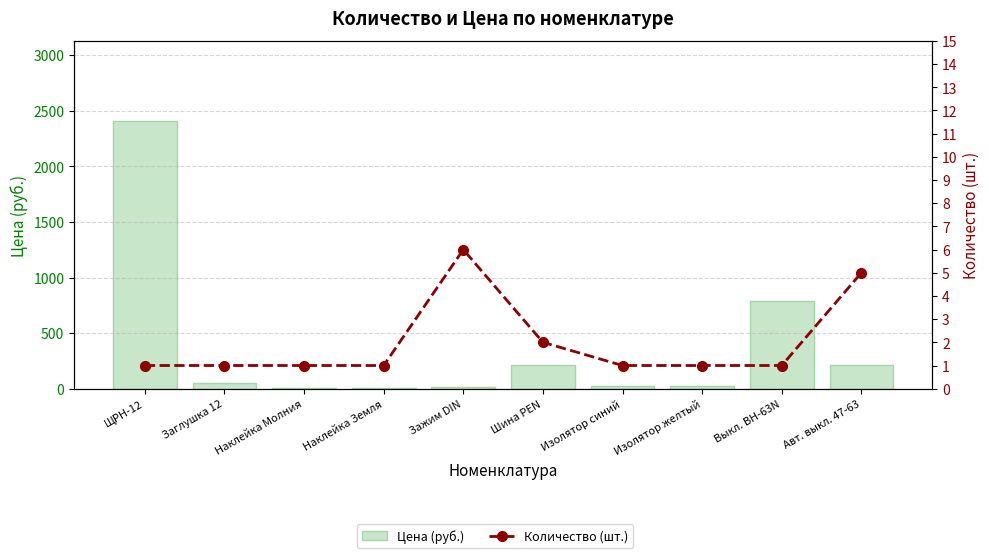

How many distinct data groups are displayed?

2